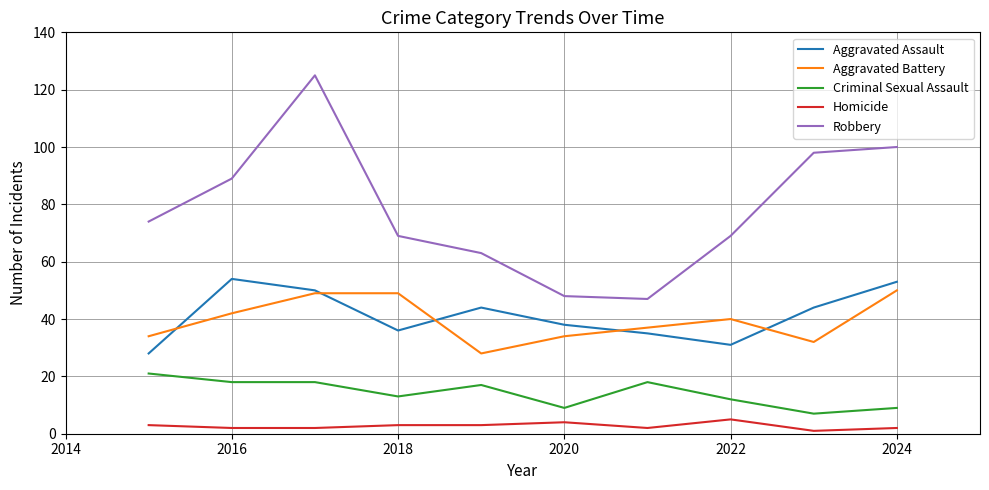

True or false: Criminal Sexual Assault and Aggravated Assault cross at least once.

False